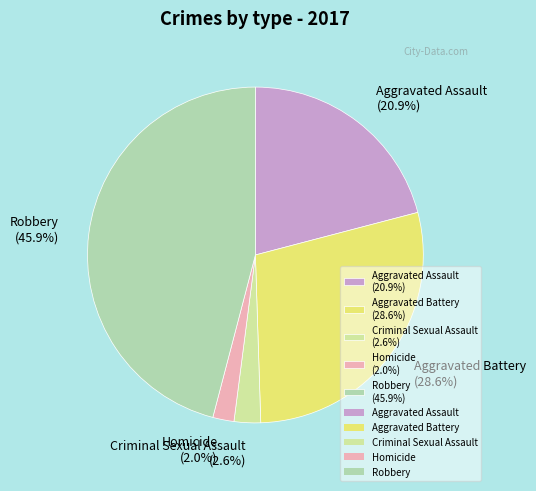

What is the ratio of the value at Aggravated Assault to the value at Aggravated Battery?

0.7